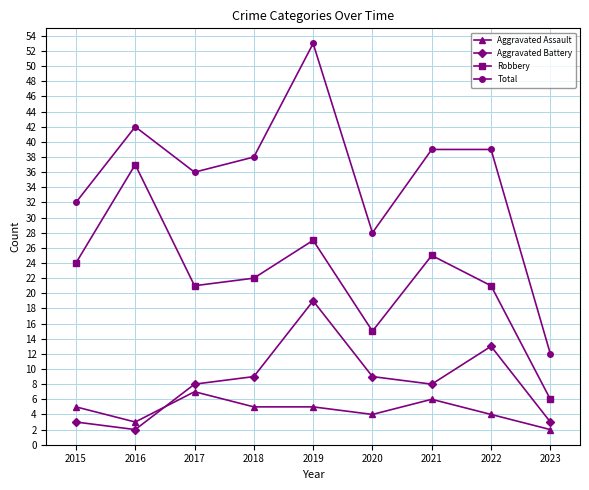

What is the value of the Total point at the 6th from the left?

28